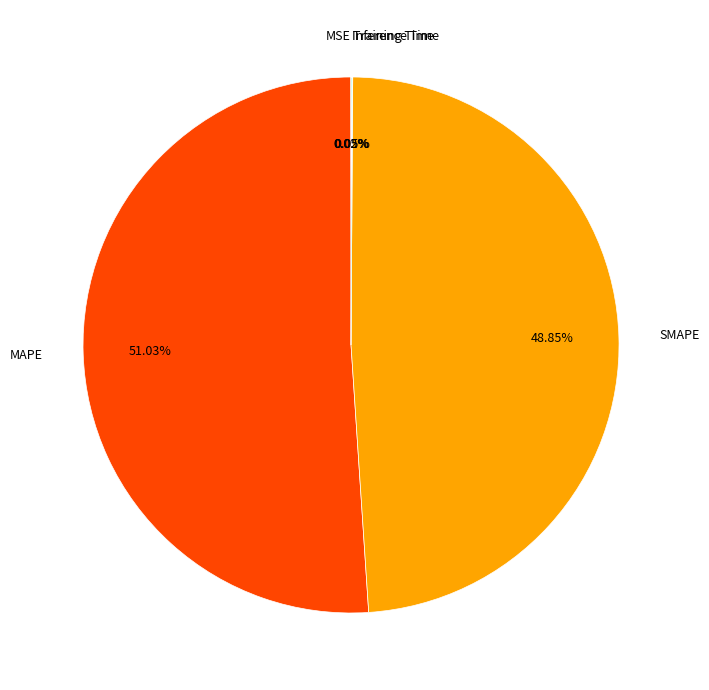

What is the largest slice in the pie chart?

MAPE